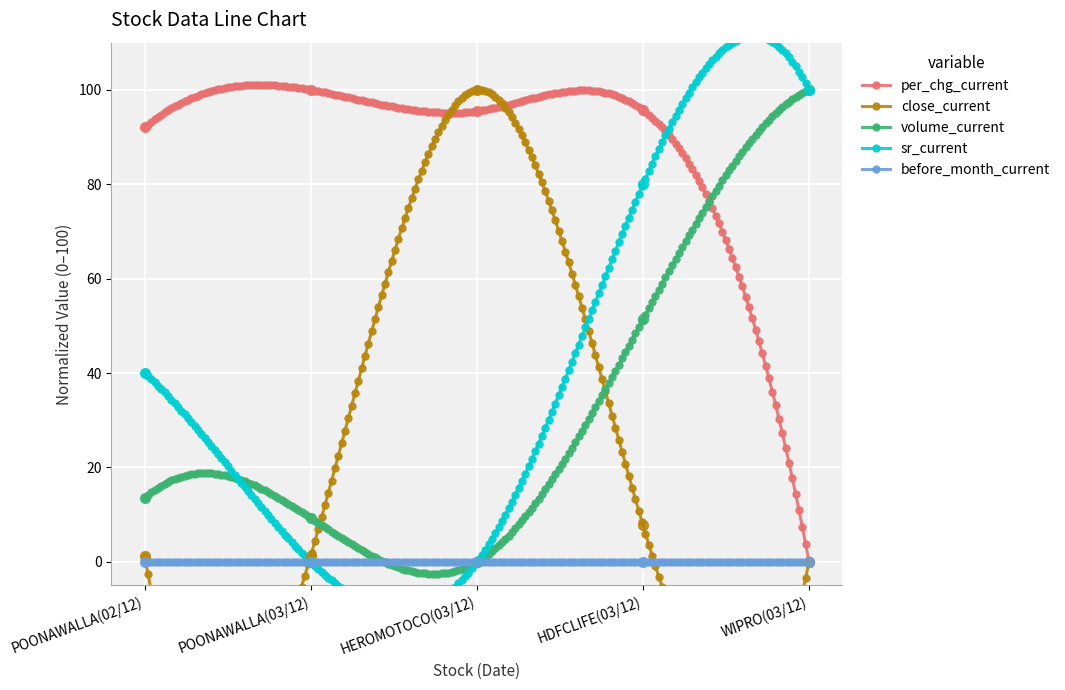

Which series has the largest Y range (max minus min)?

per_chg_current